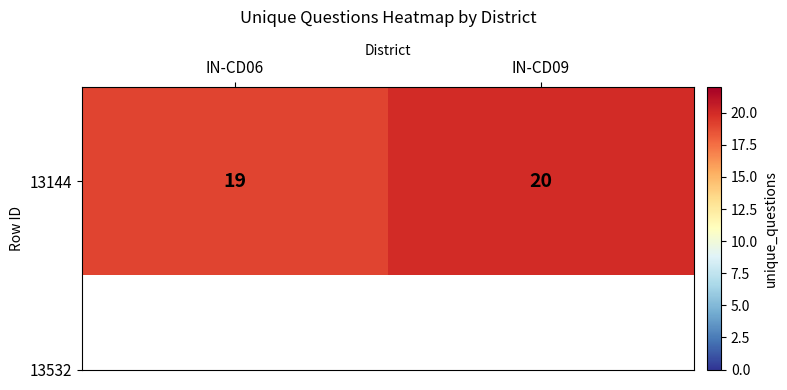

What is the difference between the maximum and minimum values?

1